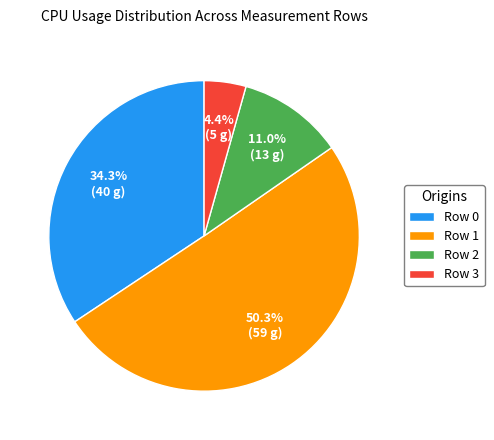

To the nearest percent, what is the difference between the Row 2 and Row 3 slice percentages?

7%